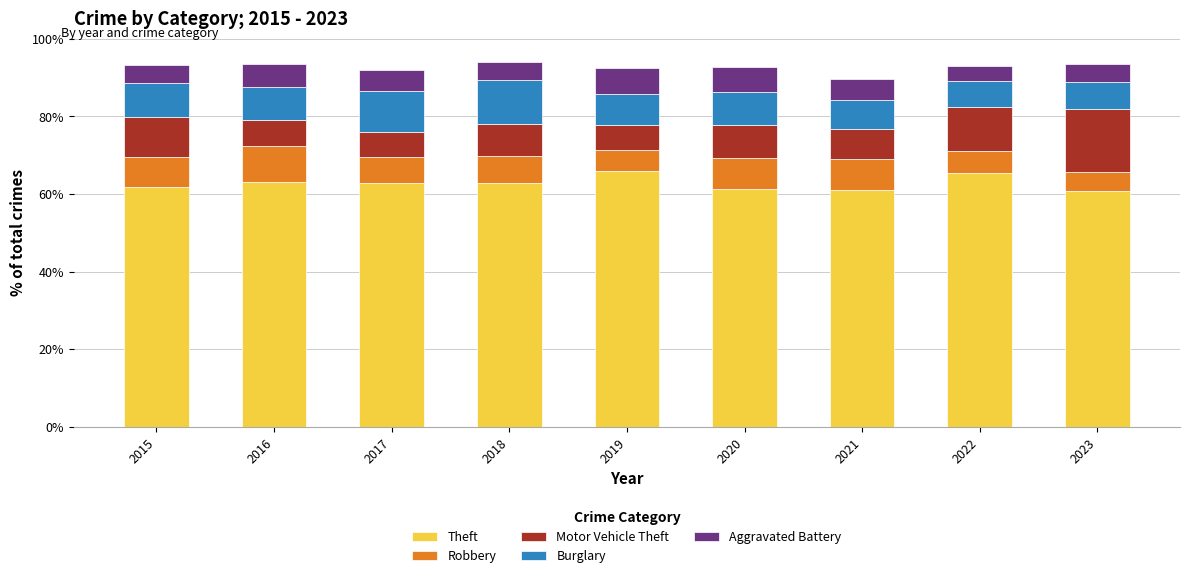

The value of Theft at 2019 is 66.0. True or false?

True